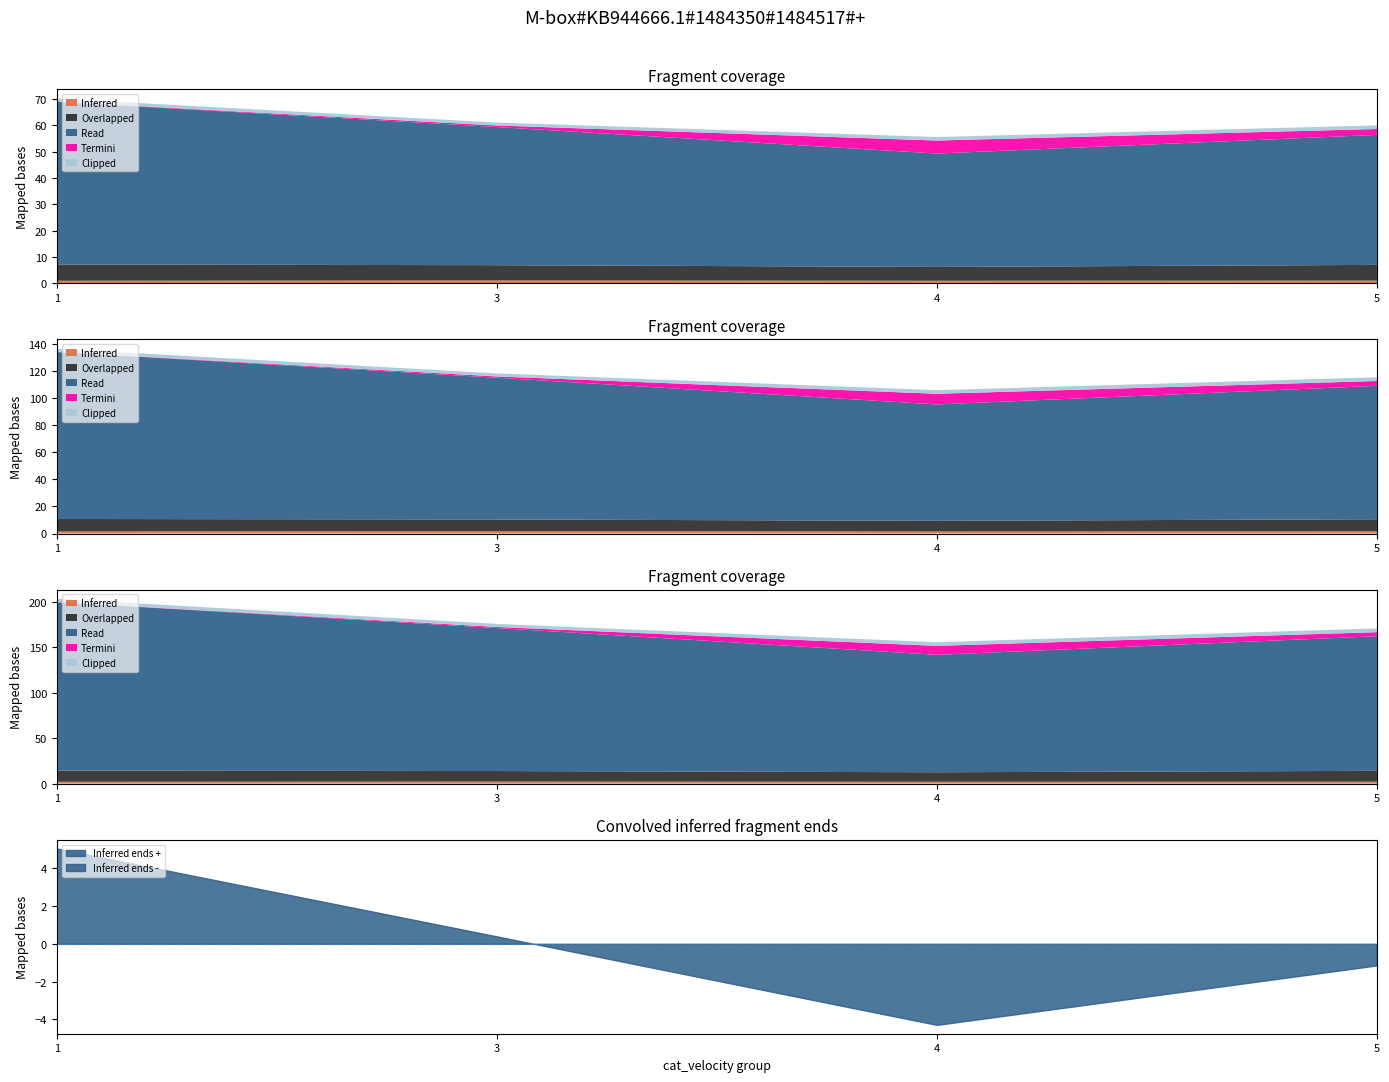

True or false: Clipped and Read intersect in this chart.

False